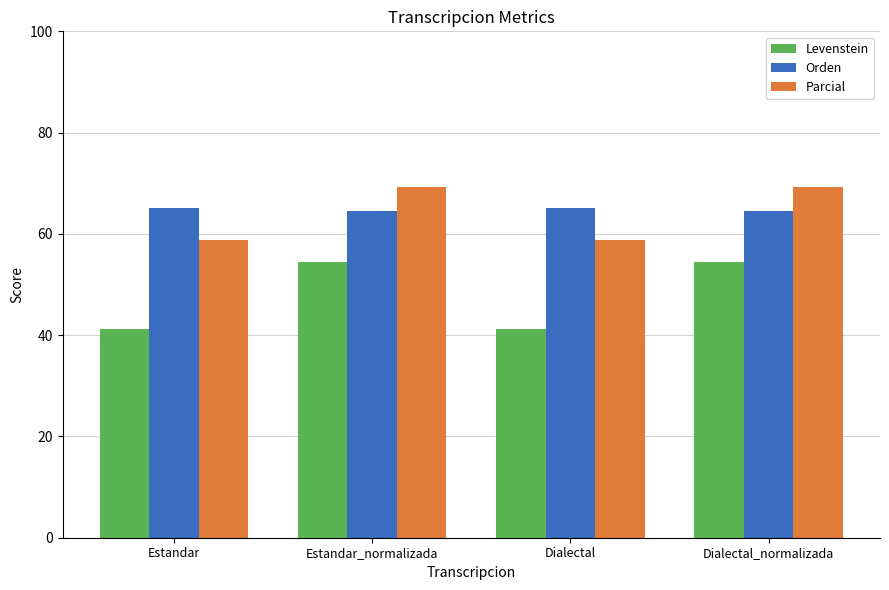

At how many categories does at least one series exceed 45?

4